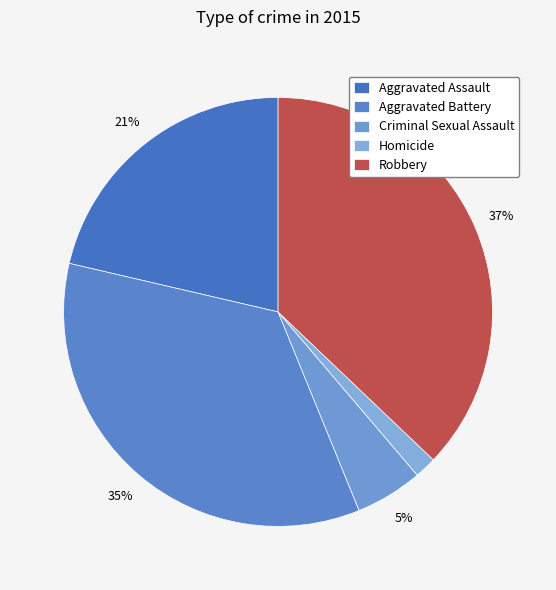

Is it true that Robbery is 25% of the pie?

False